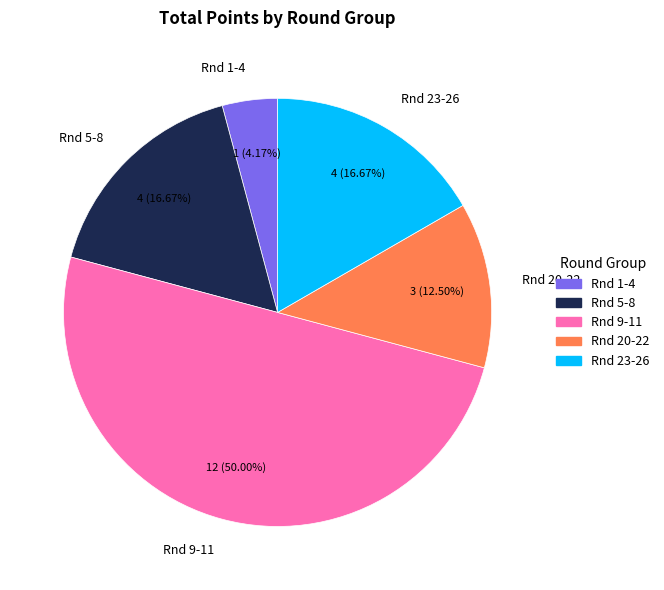

To the nearest percent, what is the difference between the largest and smallest slice percentages?

46%